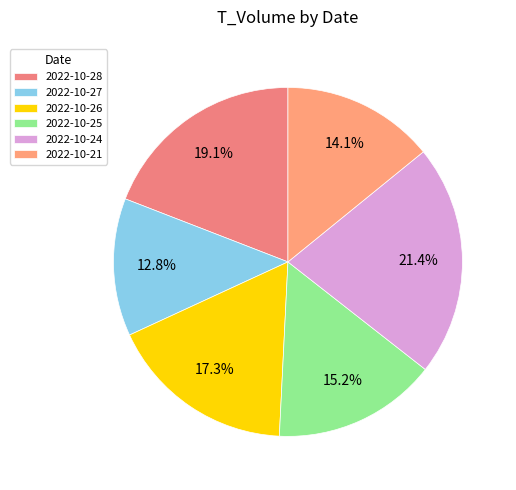

To the nearest percent, what portion does 2022-10-26 represent?

17%